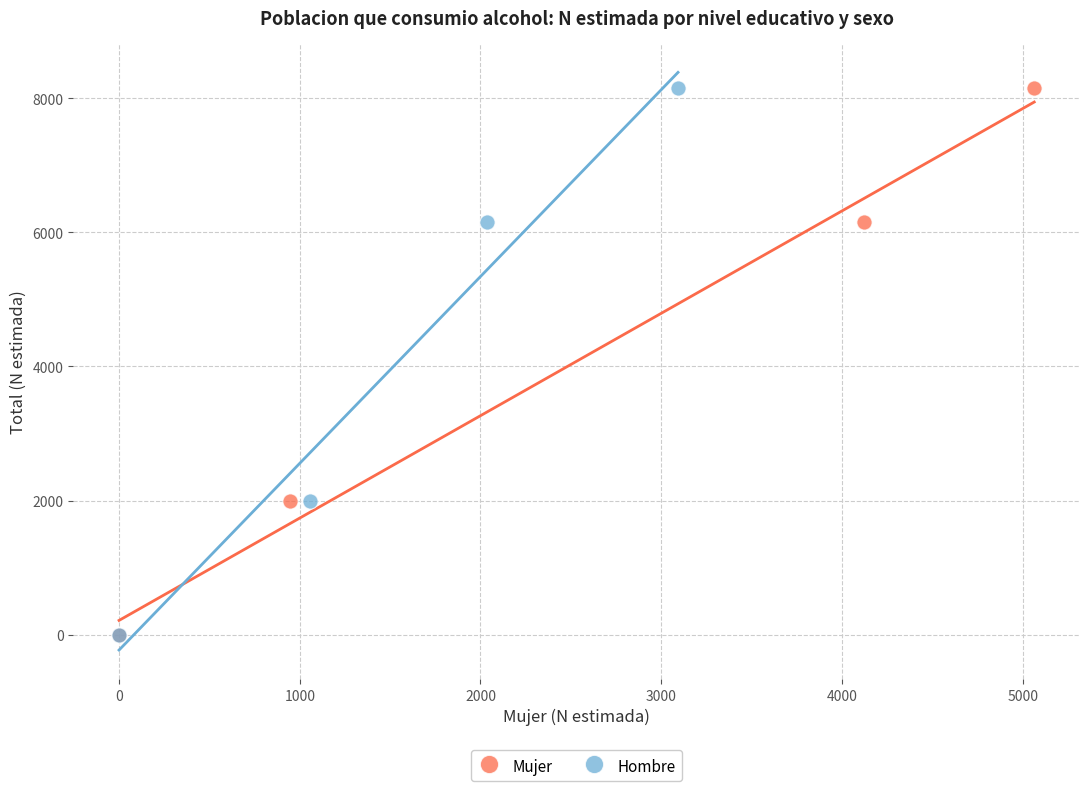

What are all the series names shown in the legend?

Mujer, Hombre